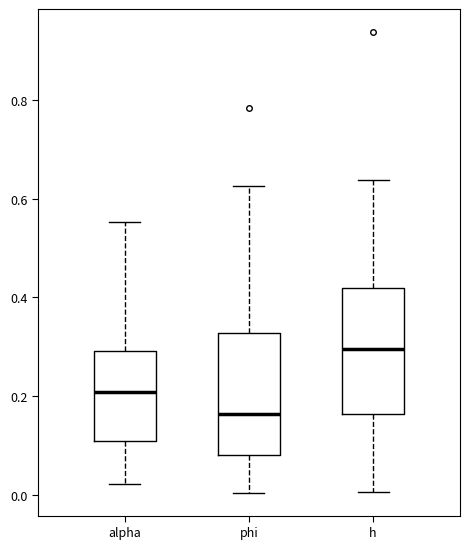

Reading left to right, transcribe this box plot: for each box, give where its median line is, the range the box spans, and where its two whiskers end, as read against the y-axis. The values are not printed on the chart, so give them approximately, as read against the axis.

alpha: median 0.20, box 0.10 to 0.30, whiskers 0.02 to 0.56
phi: median 0.16, box 0.08 to 0.32, whiskers 0.00 to 0.62
h: median 0.30, box 0.16 to 0.42, whiskers 0.00 to 0.64